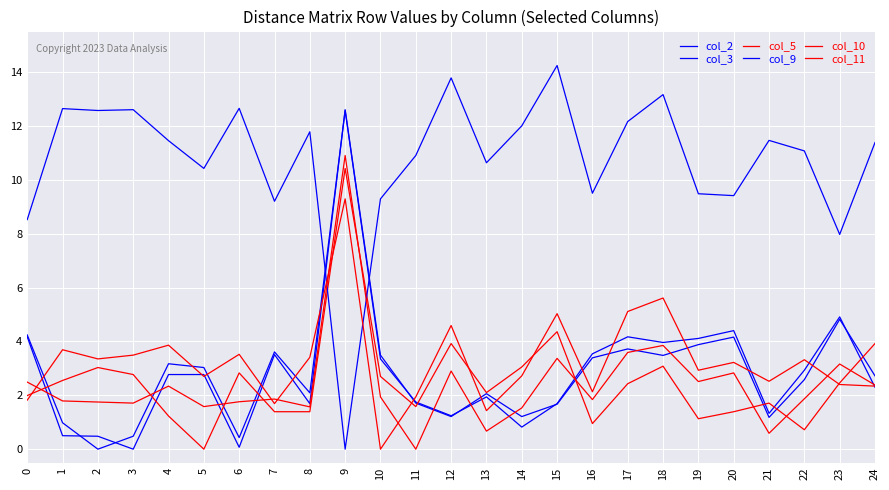

Does the chart display data point markers on the line(s)?

No